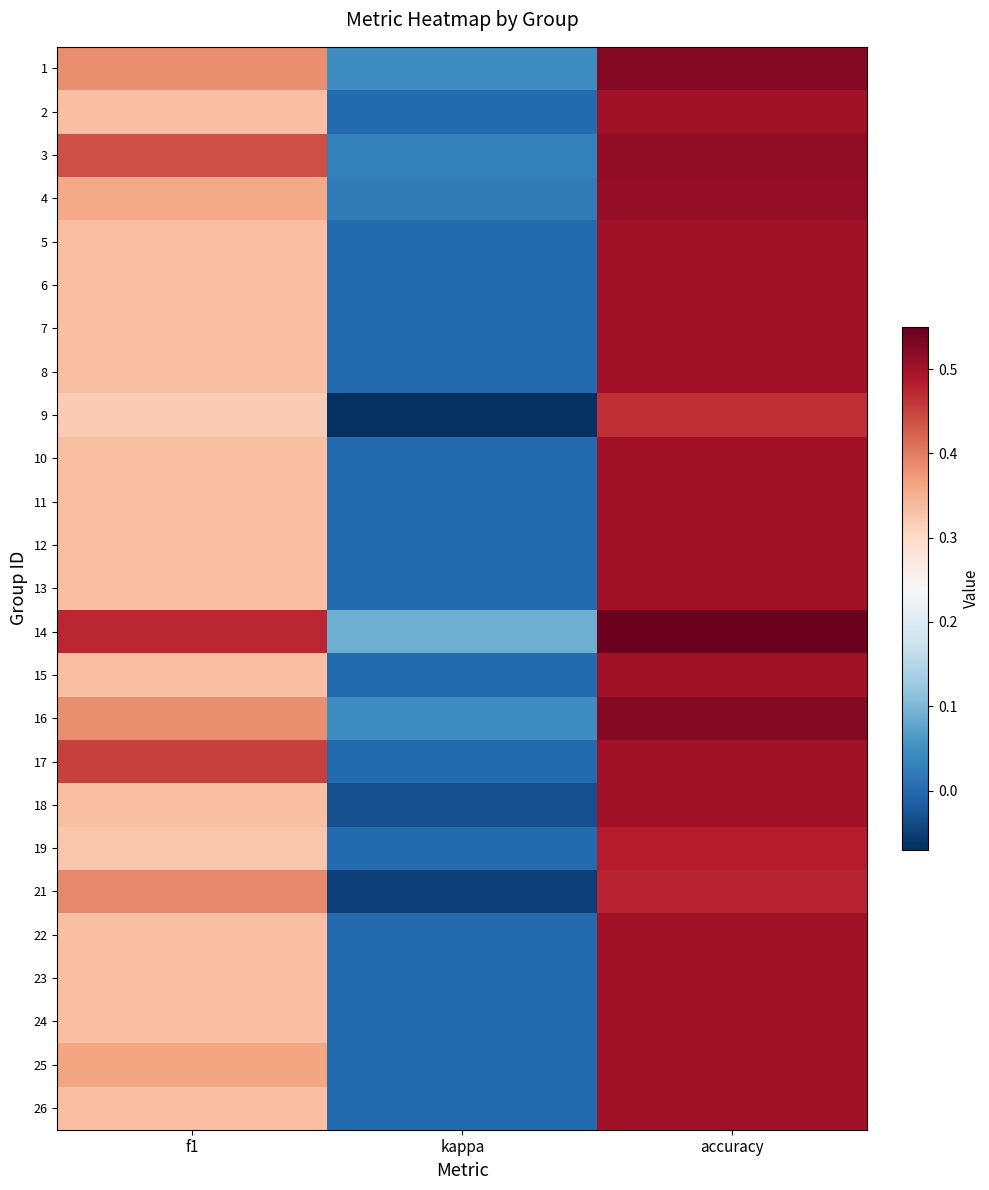

What is the total value across all series at f1?

8.9